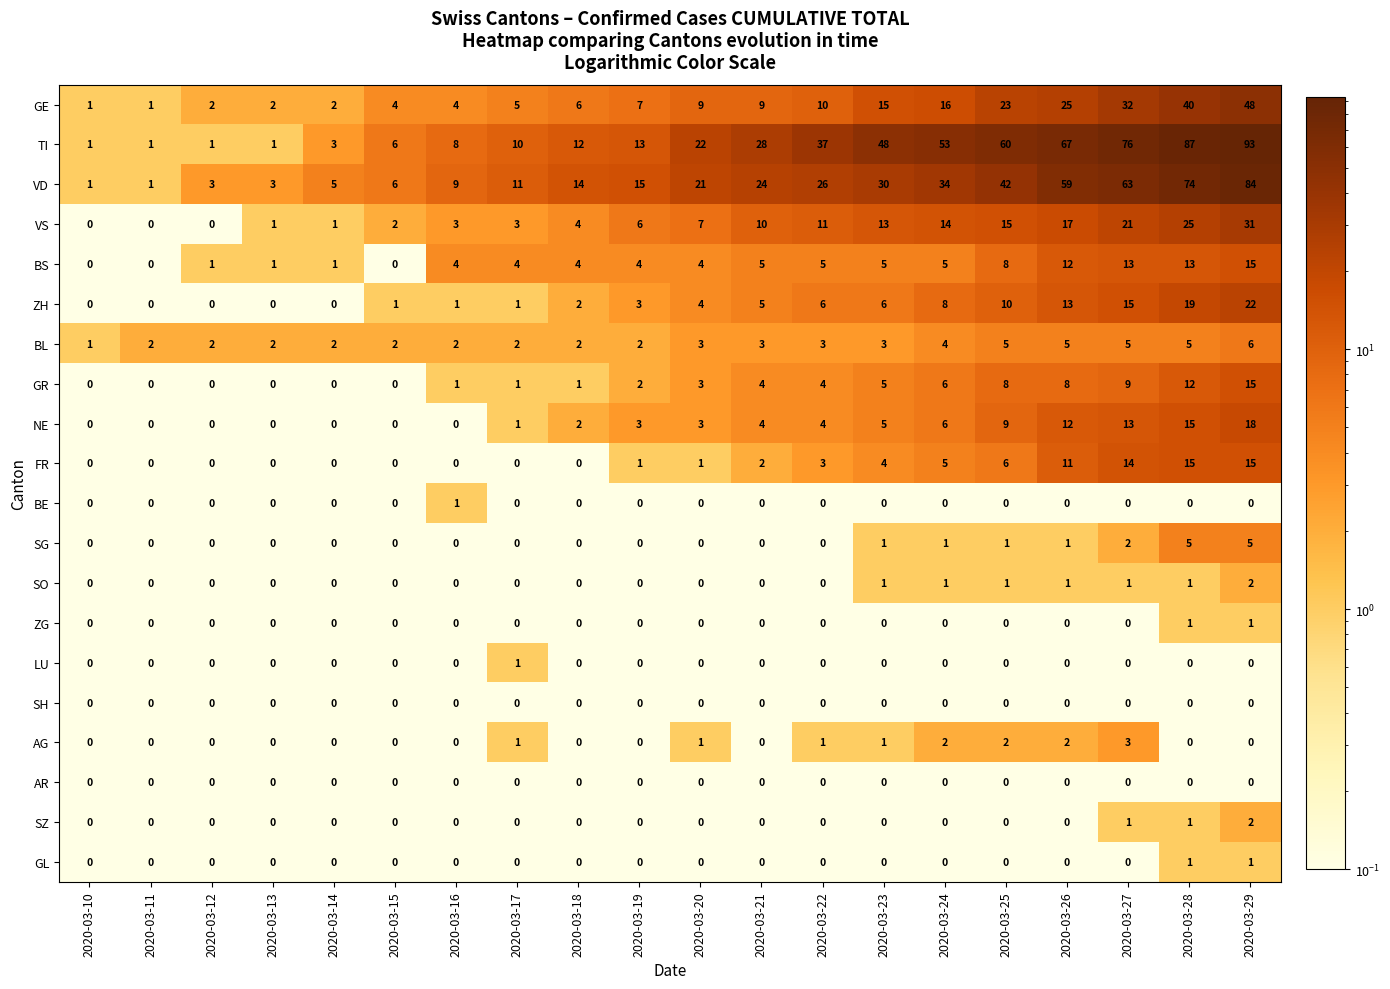

What is the total value across all series at 2020-03-13?

10